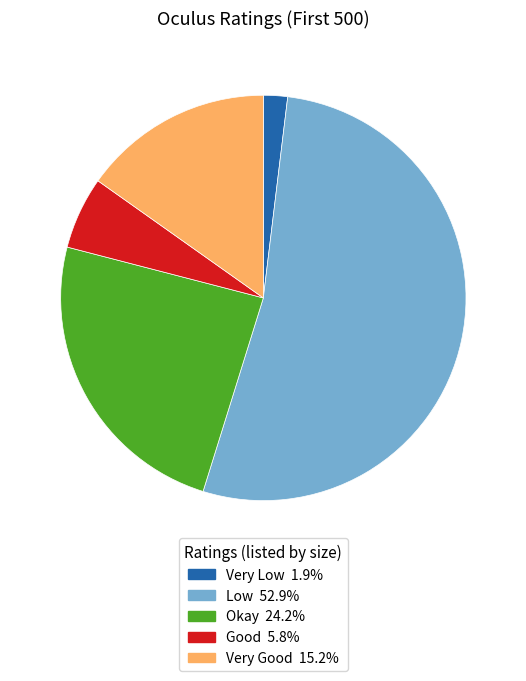

Do Very Good and Good together represent more than half of the pie?

No